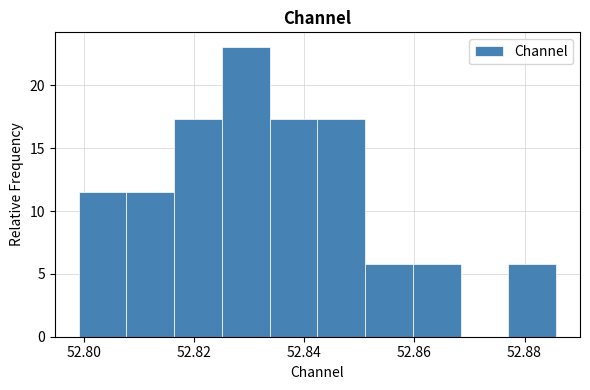

Which range on the x-axis has the tallest bar?

52.826 to 52.834